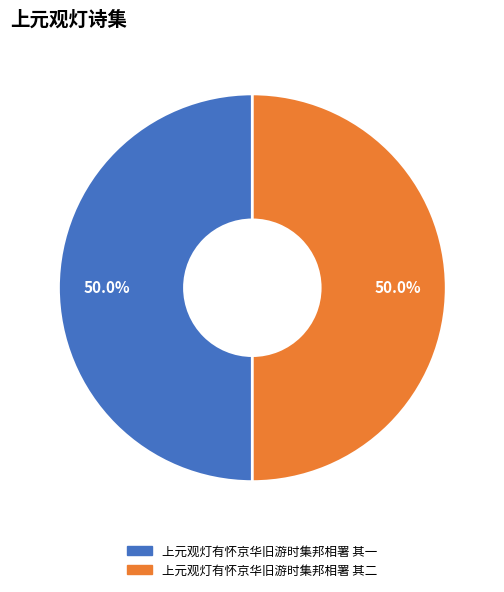

Approximately how many times larger is the value at 上元观灯有怀京华旧游时集邦相署 其二 compared to 上元观灯有怀京华旧游时集邦相署 其一?

1.0